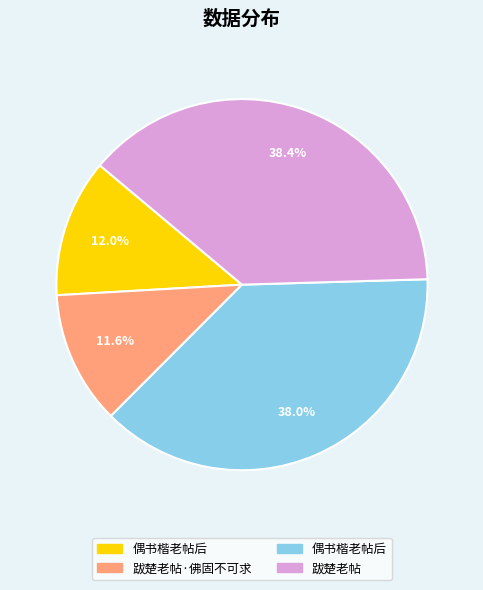

Count the number of slices in the pie.

4